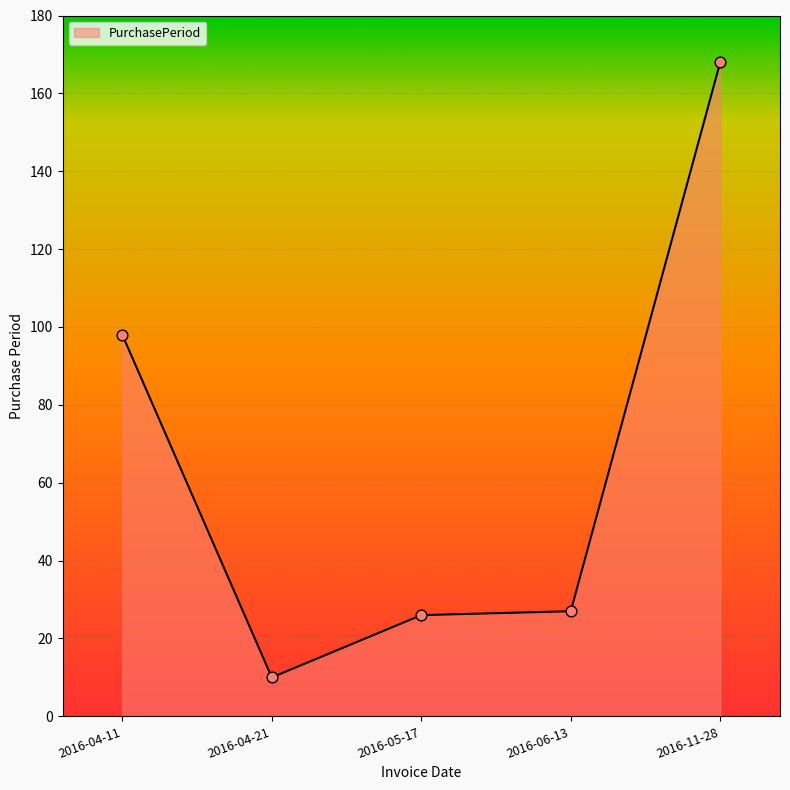

What is the ratio of the value at 2016-05-17 to the value at 2016-04-21?

2.6